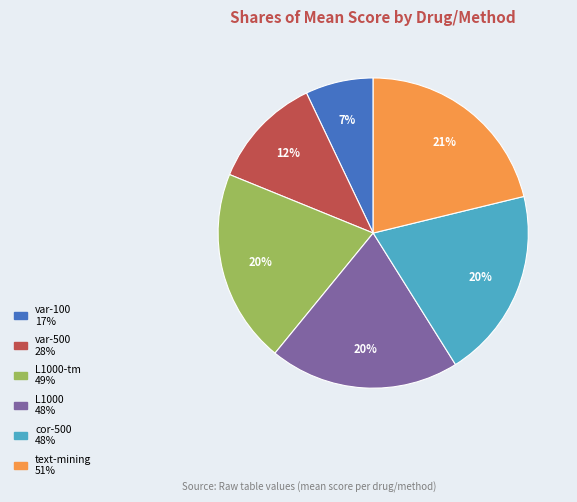

Is there any slice that represents more than half of the pie?

No